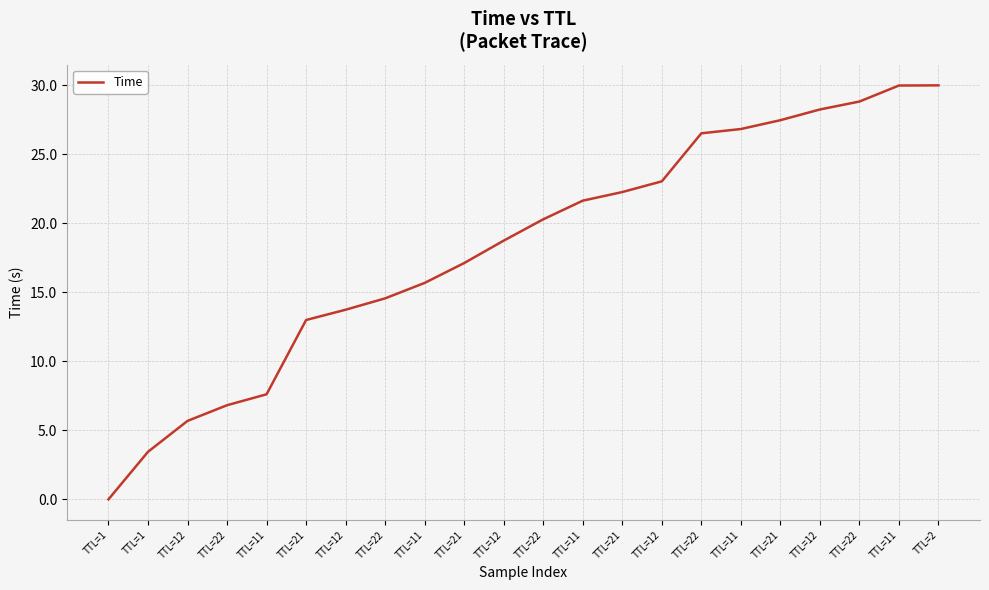

Between TTL=12 and TTL=22, which is larger?

TTL=12